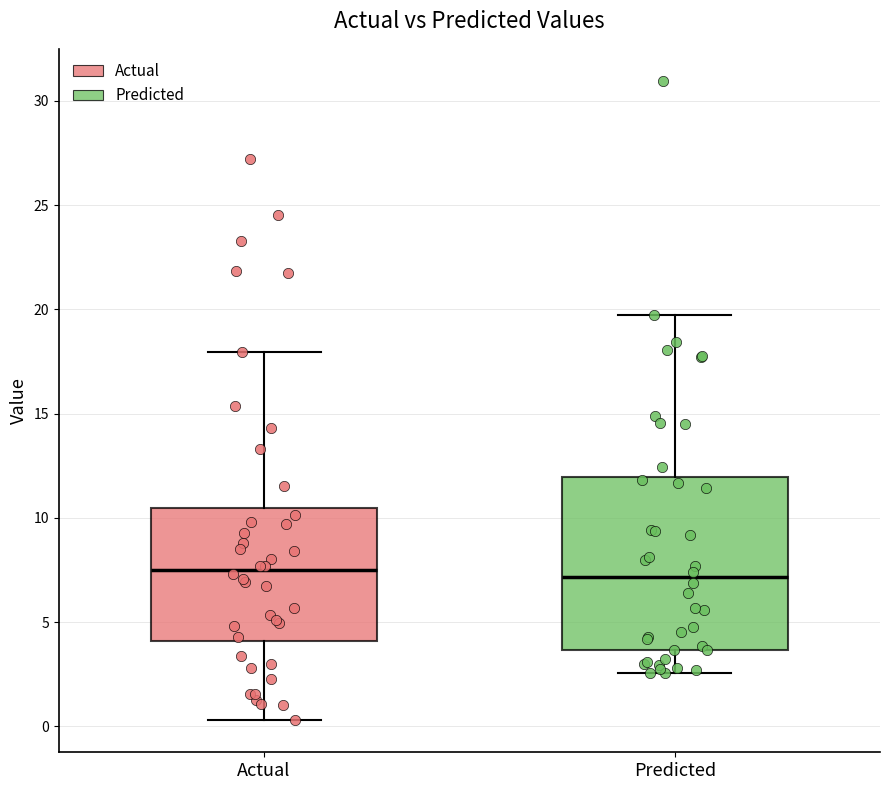

Which box is the tallest, from its lower edge to its upper edge?

Predicted